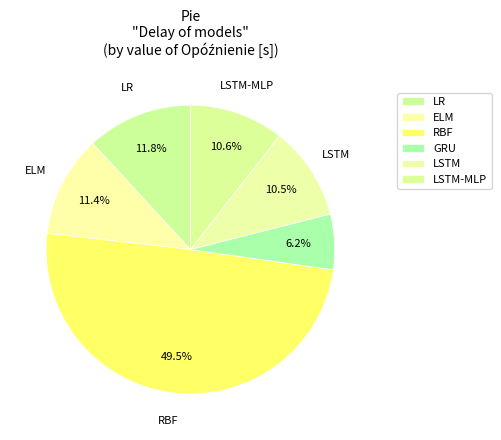

How many slices are in this pie chart?

6